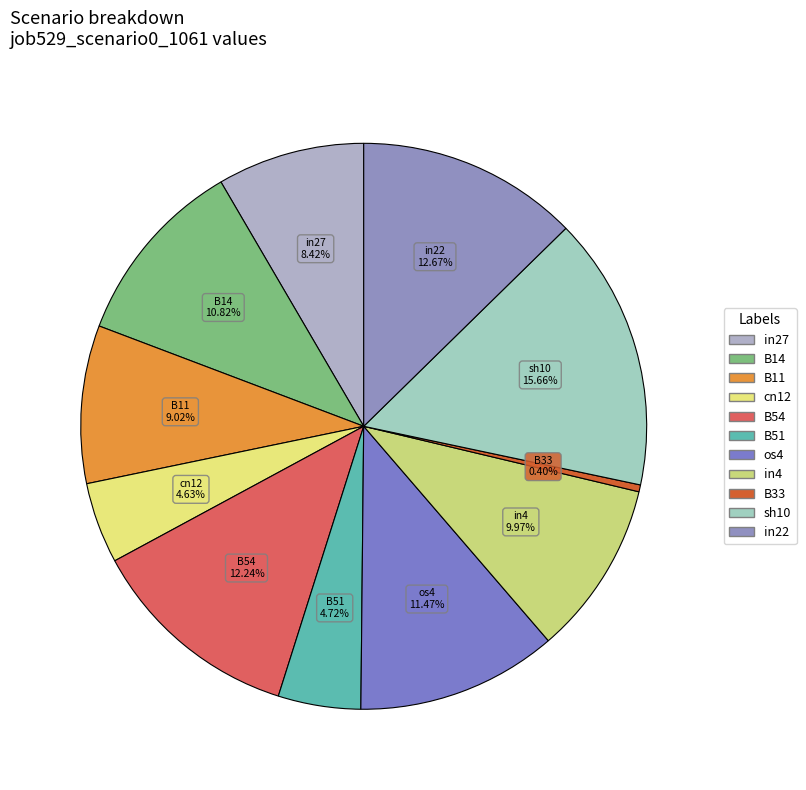

To the nearest percent, what portion does B14 represent?

11%